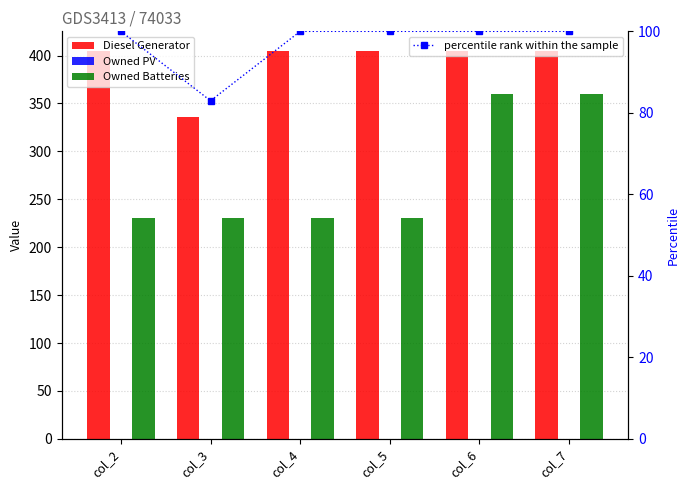

What is the total value across all series at col_3?

650.0